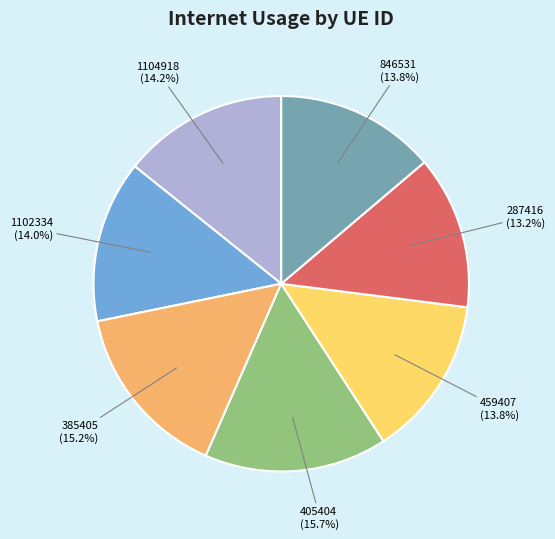

Approximately how many times larger is the value at 846531 compared to 287416?

1.0